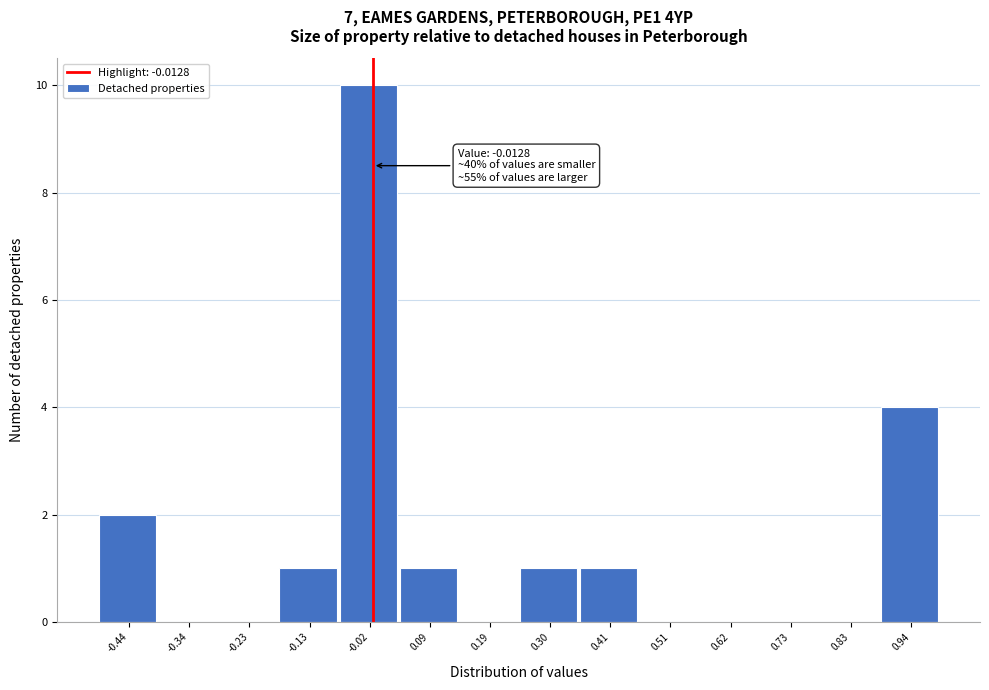

Which range on the x-axis has the tallest bar?

-0.08 to 0.04